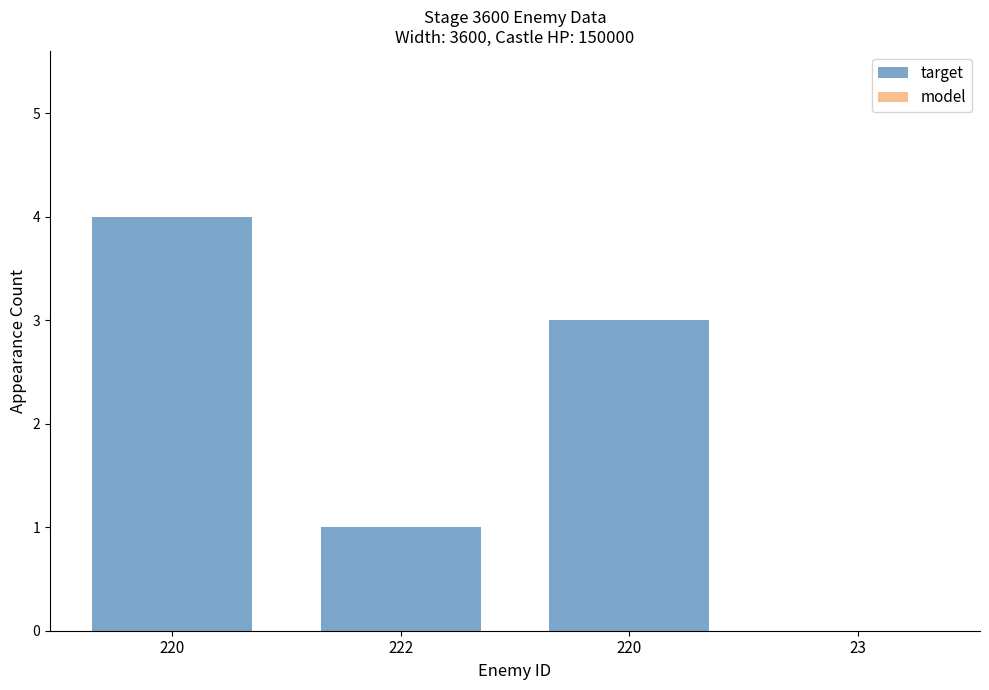

Does the chart contain stacked bars?

No